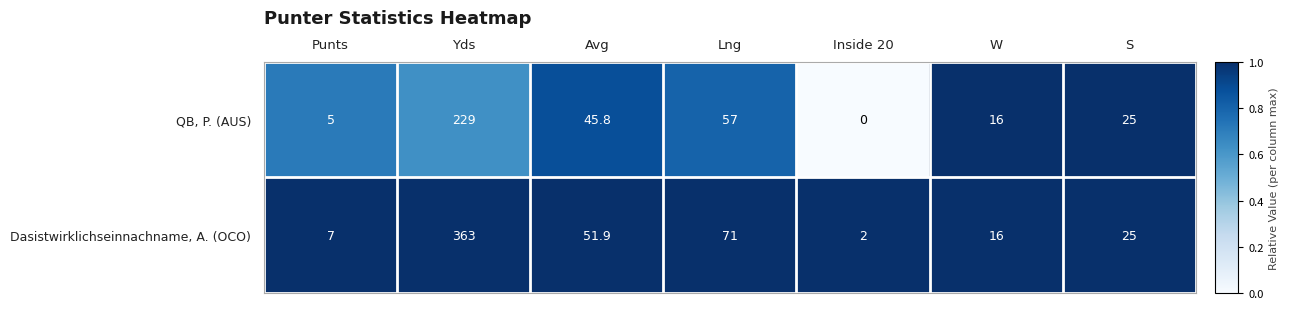

What is the difference between the QB, P. (AUS) values at Yds and S?

204.0